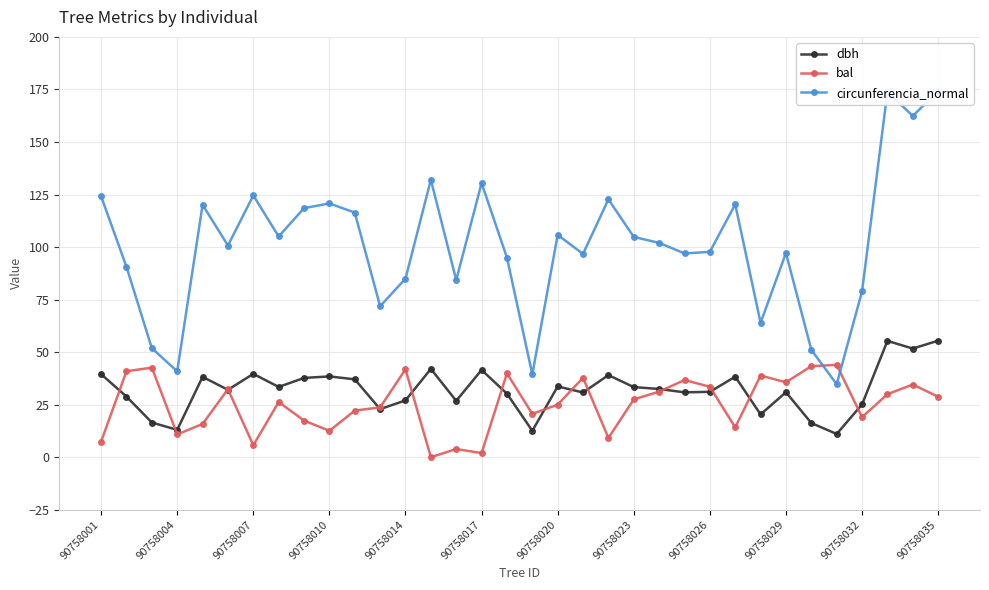

True or false: dbh and circunferencia_normal cross at least once.

False